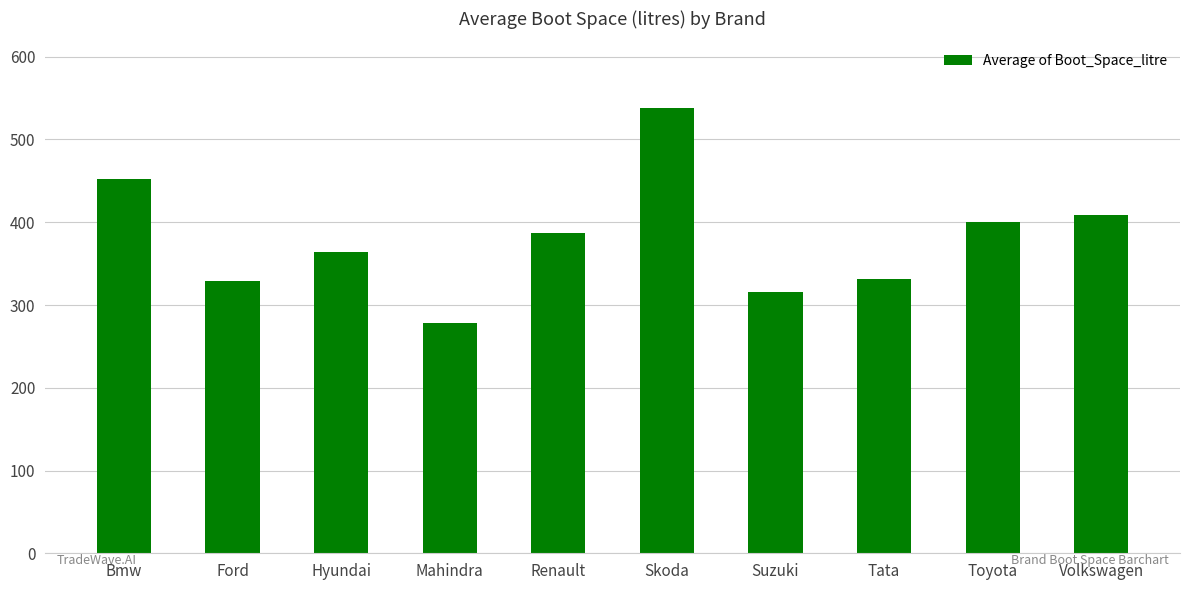

How many data points does each series have?

10